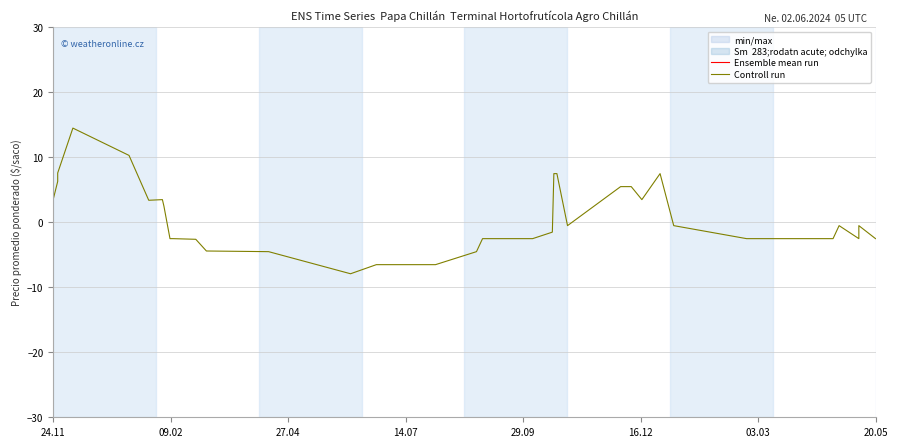

What is the sum of all Ensemble mean run values?

30270.1